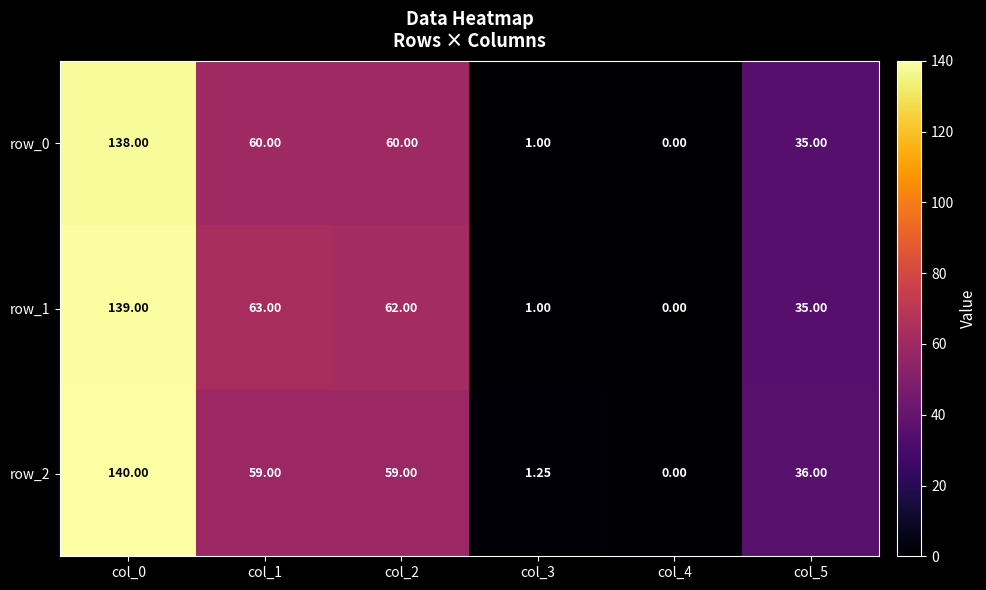

Count the number of categories in the chart.

6